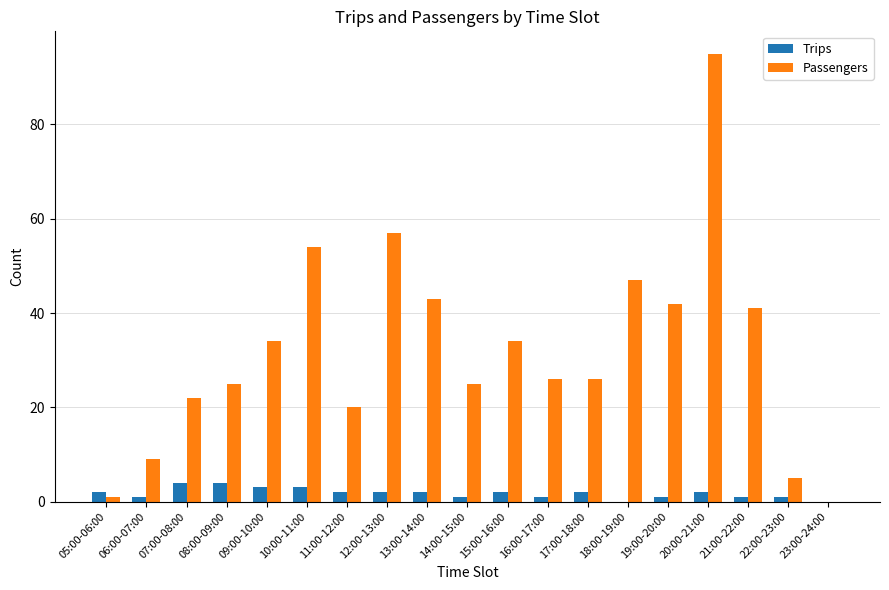

Count the number of data series in this chart.

2